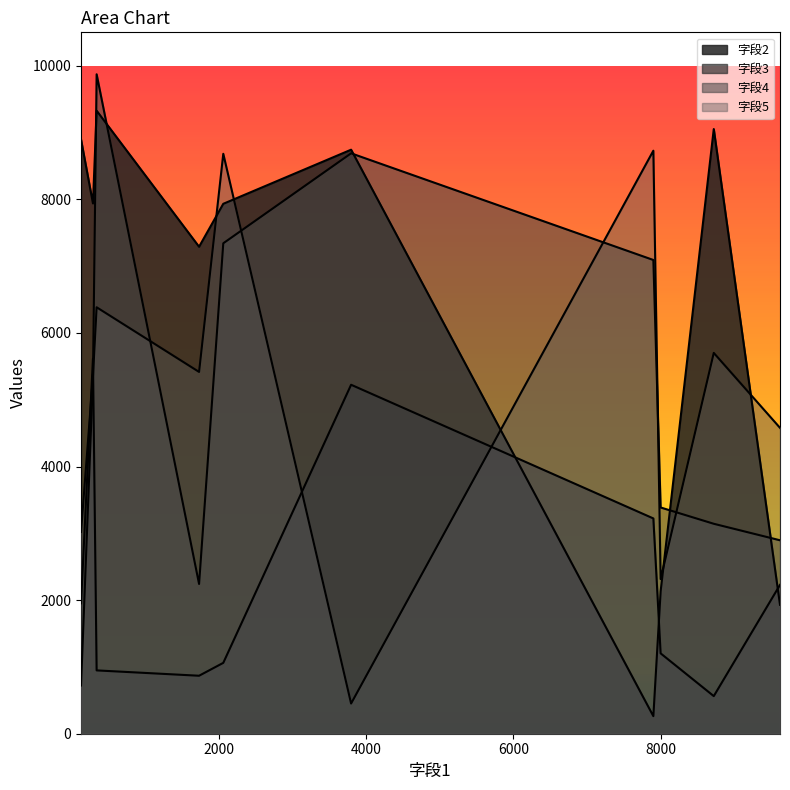

Reading left to right, extract all data points from this chart.

字段2: 124=8896	3794=8743	8722=9052	7901=263	2057=7933	336=9327	1728=7290	8000=2133	286=7939	9622=1930
字段3: 124=1952	3794=5224	8722=563	7901=3223	2057=1061	336=948	1728=868	8000=1203	286=5615	9622=2228
字段4: 124=722	3794=8689	8722=3143	7901=7092	2057=7342	336=9872	1728=2242	8000=3387	286=5317	9622=2896
字段5: 124=3021	3794=452	8722=5701	7901=8728	2057=8682	336=6384	1728=5416	8000=2315	286=5349	9622=4579